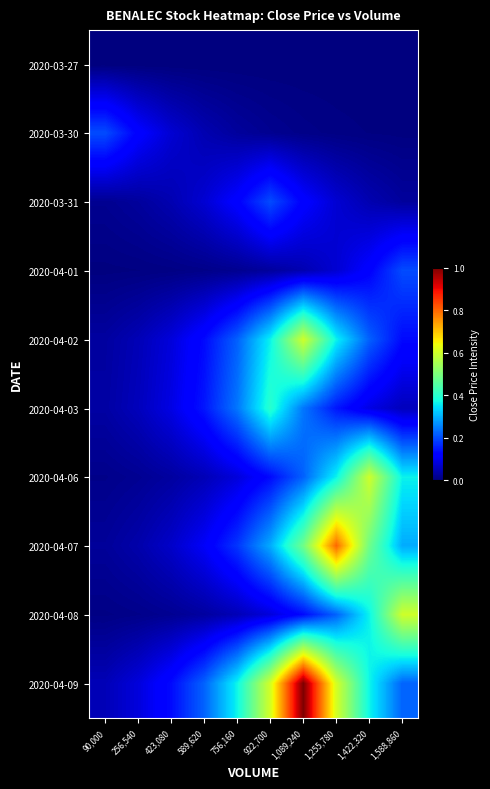

Which series changed the most between 256,540 and 589,620?

2020-04-09